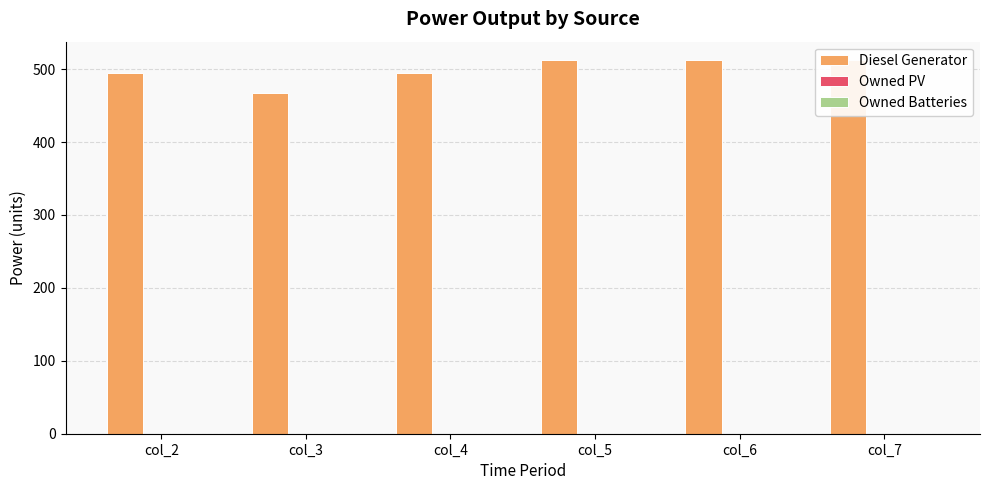

What are all the series names shown in the legend?

Diesel Generator, Owned PV, Owned Batteries